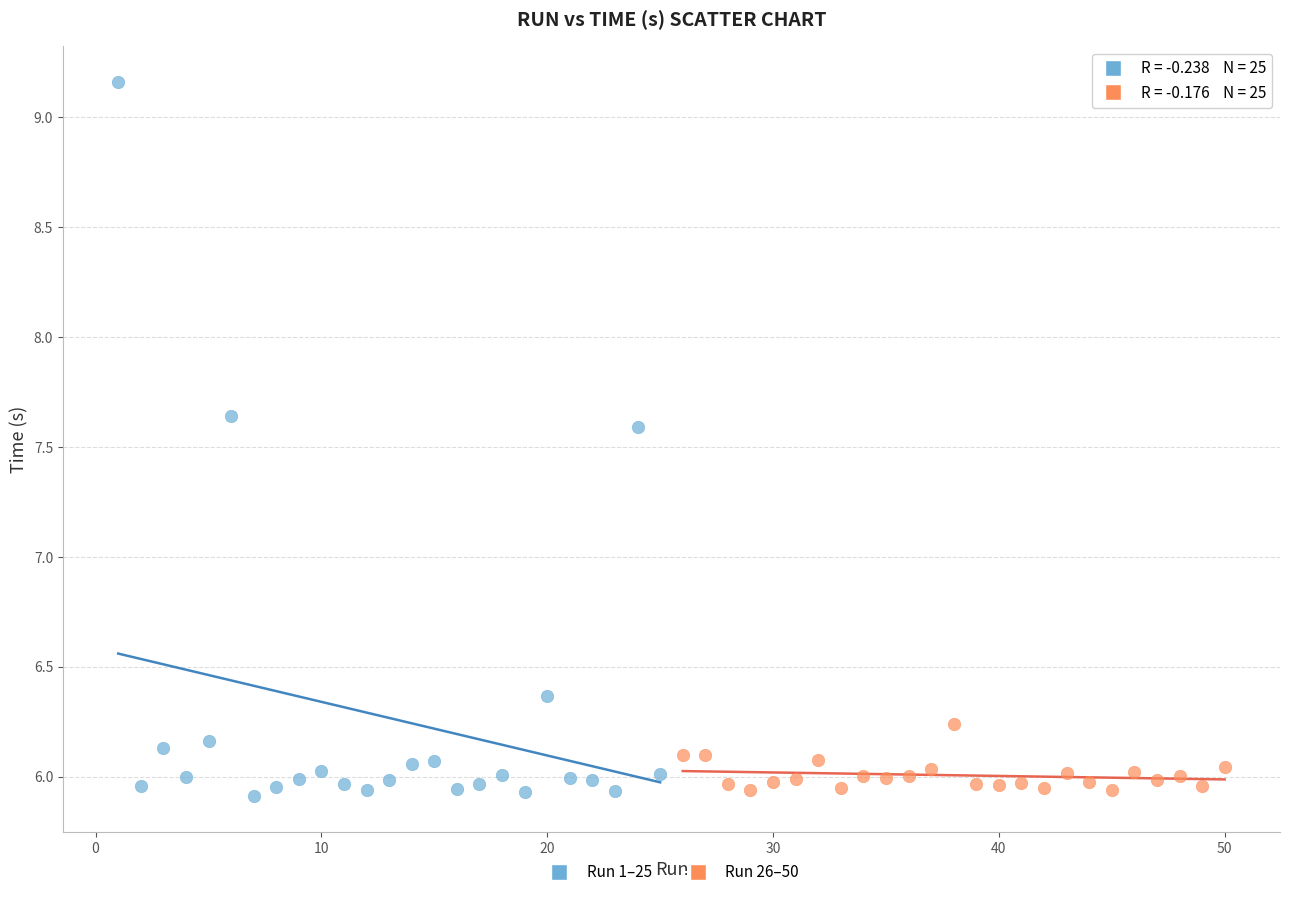

Which series has the largest Y range (max minus min)?

Run 1–25